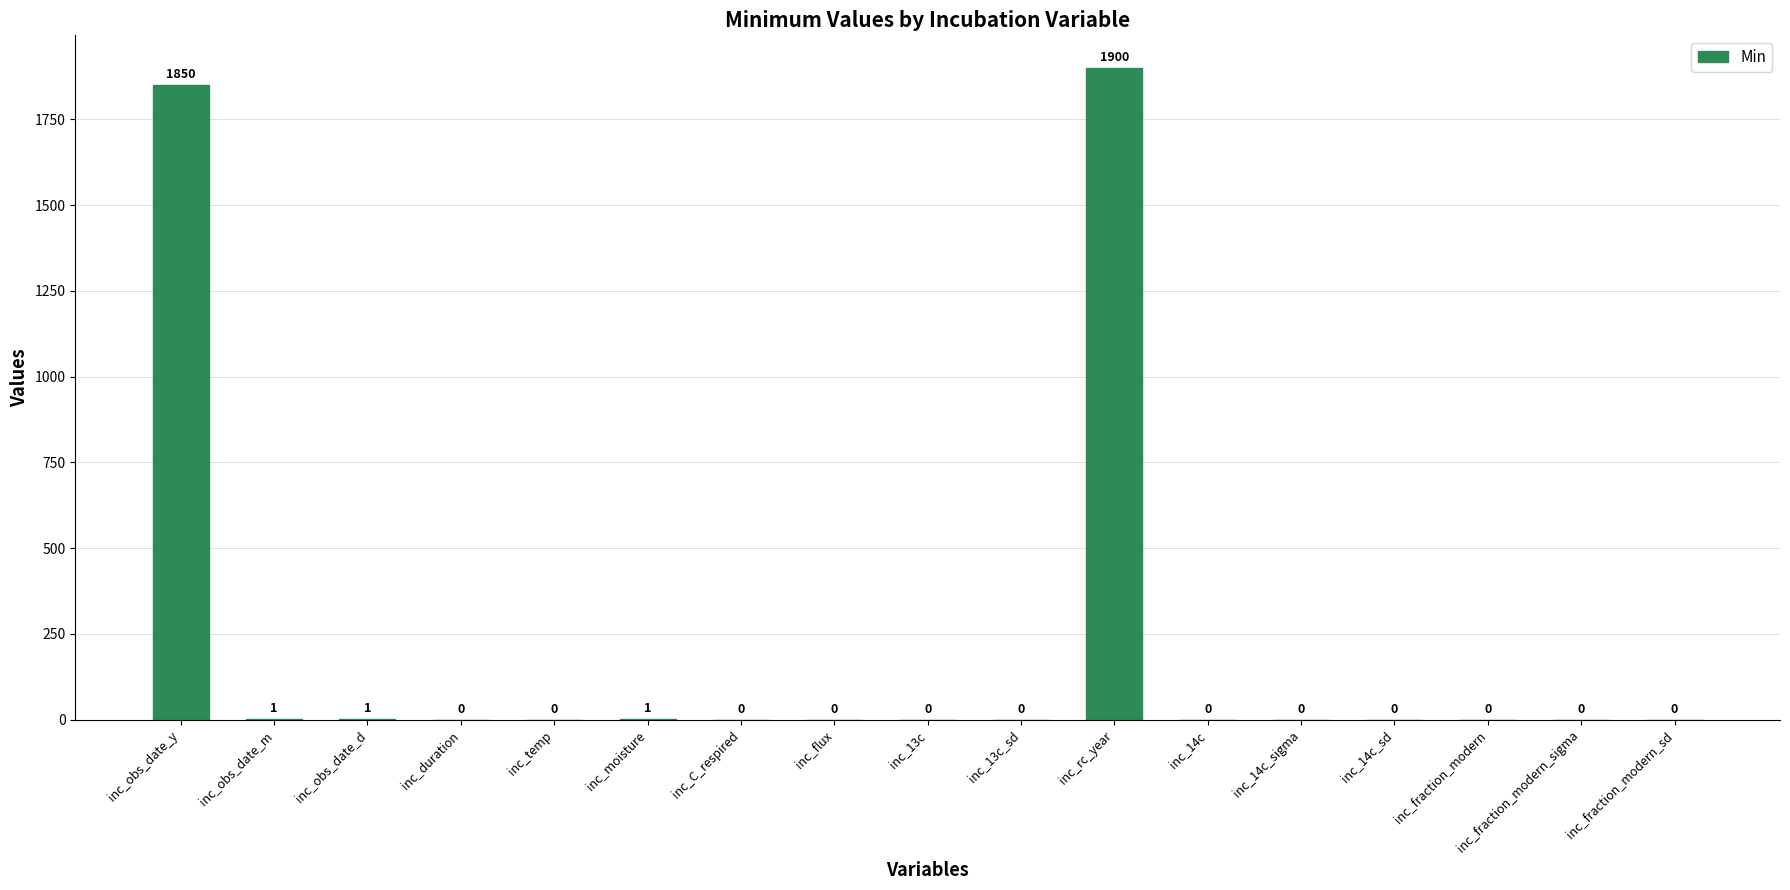

Are the bars horizontal?

No